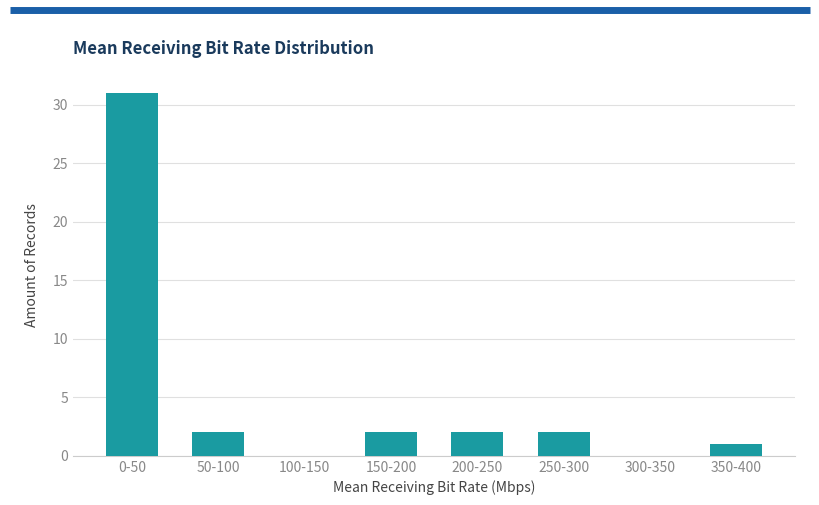

Reading right to left, transcribe all the data shown in this chart.

350-400=1	300-350=0	250-300=2	200-250=2	150-200=2	100-150=0	50-100=2	0-50=31